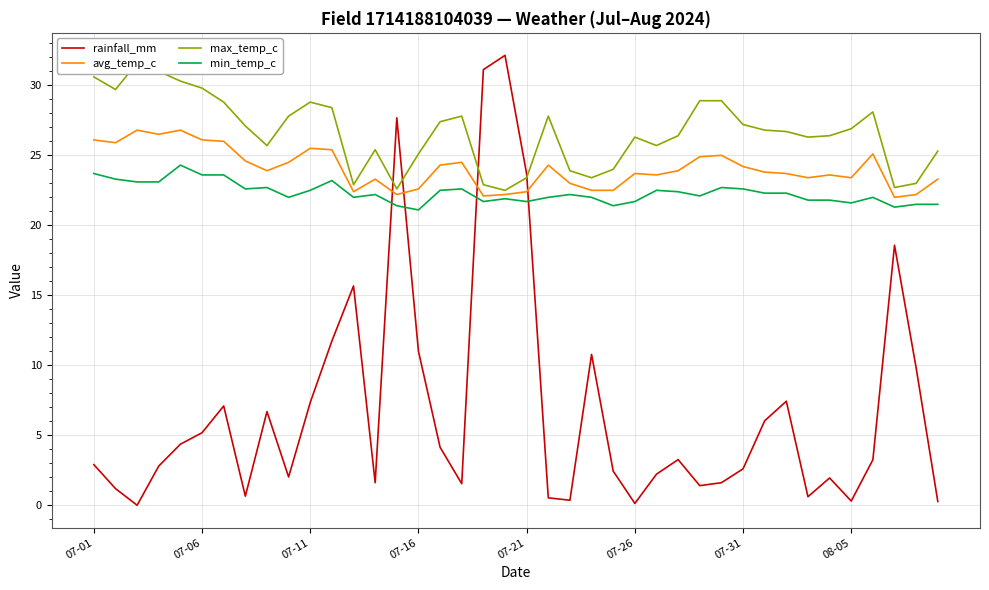

Is it true that rainfall_mm equals 0.2 at 22?

False